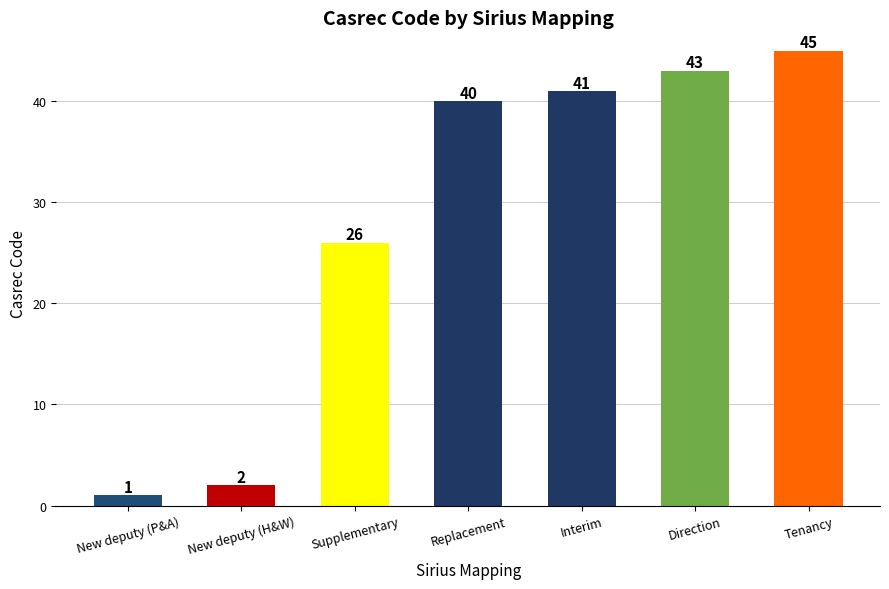

What is the approximate value at Direction?

43